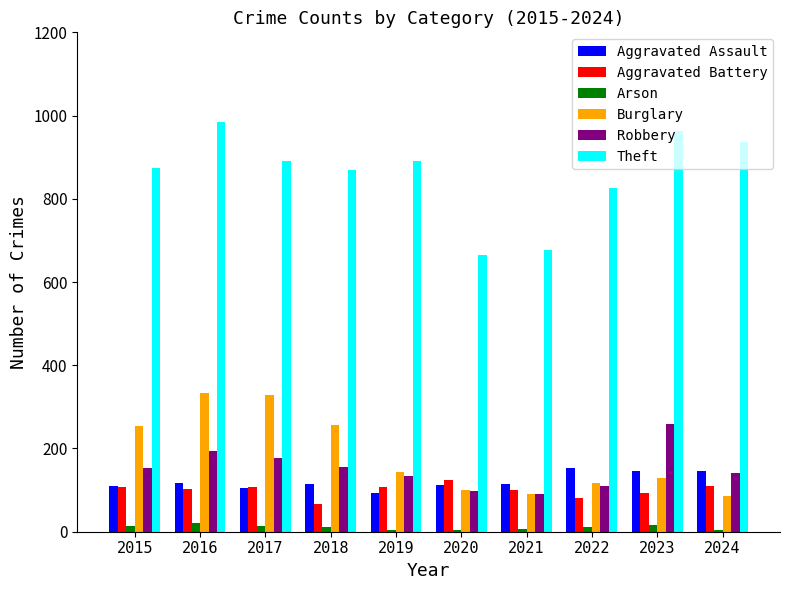

Read the Burglary value at 2015, to the nearest 50.

250